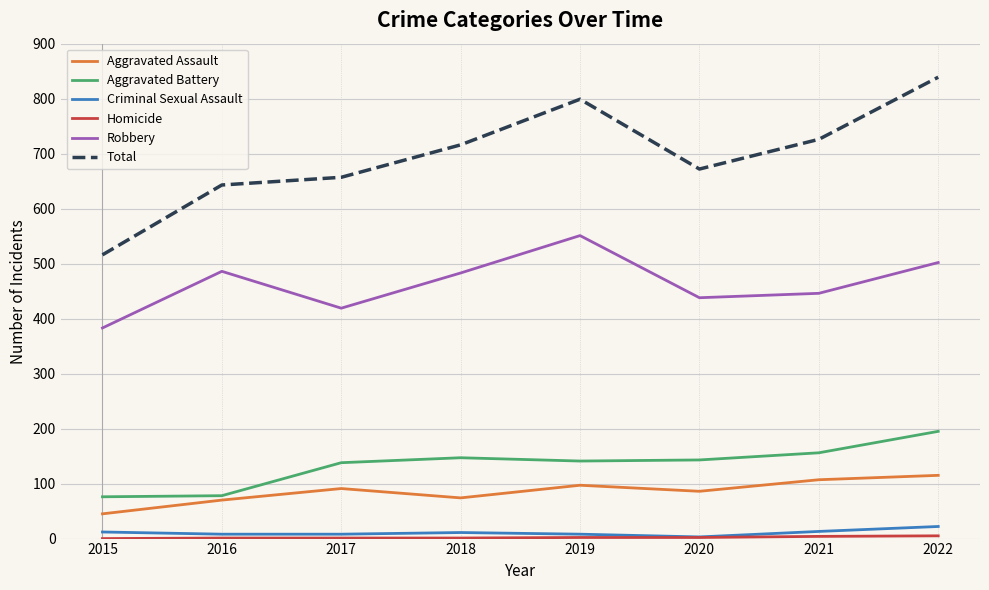

Which series has the largest range (max minus min)?

Total